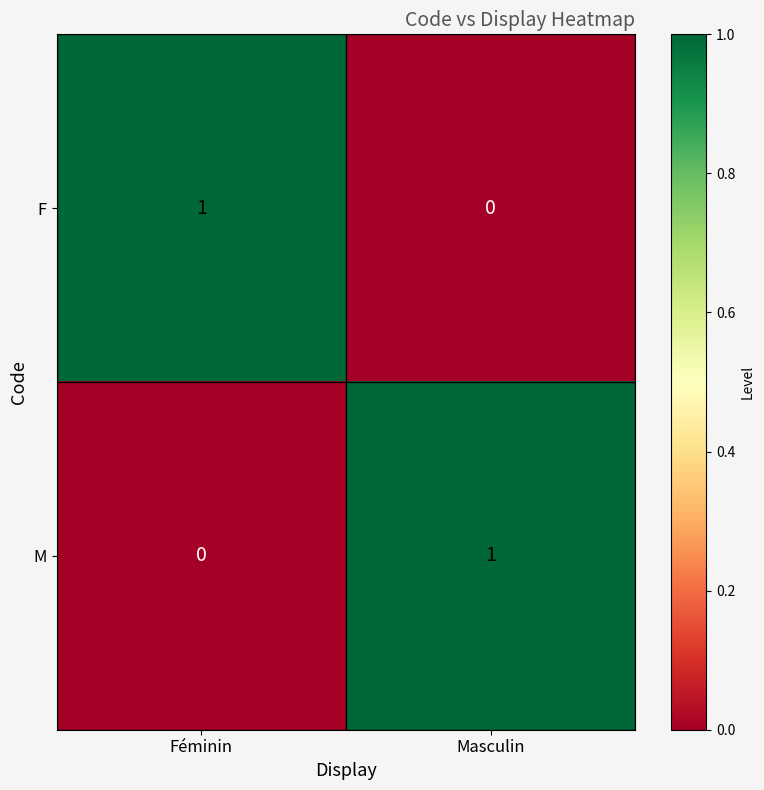

What is the maximum value shown in the chart?

1